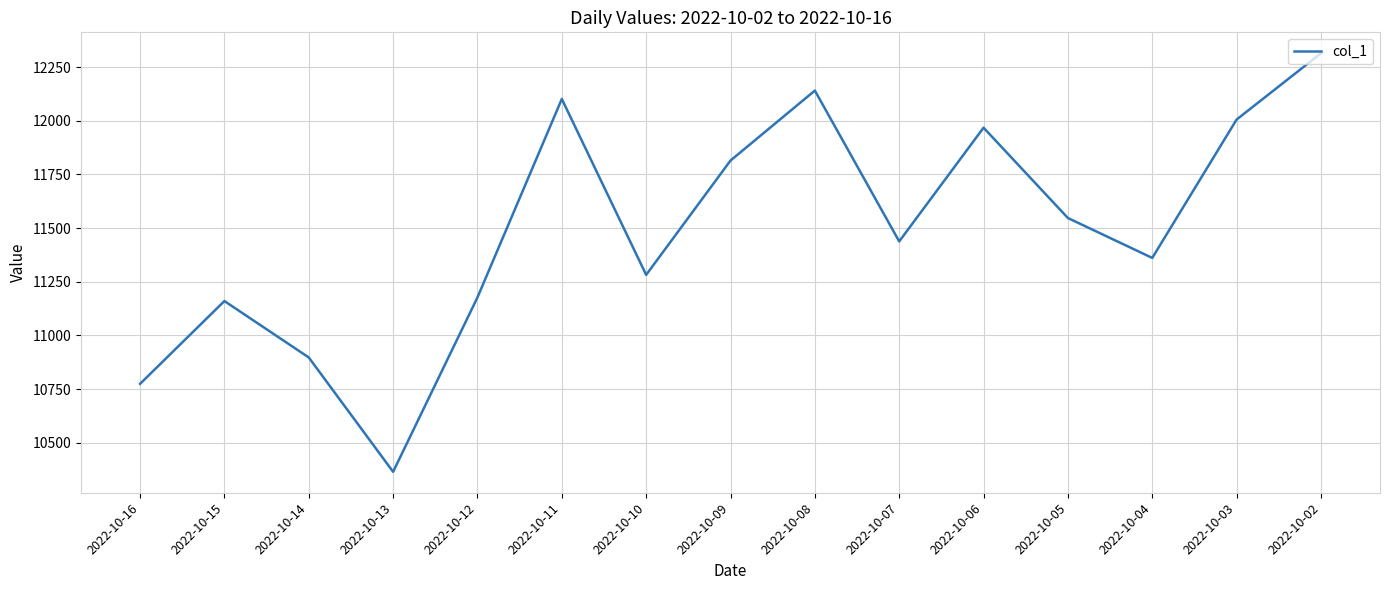

What is the maximum value shown in the chart?

12315